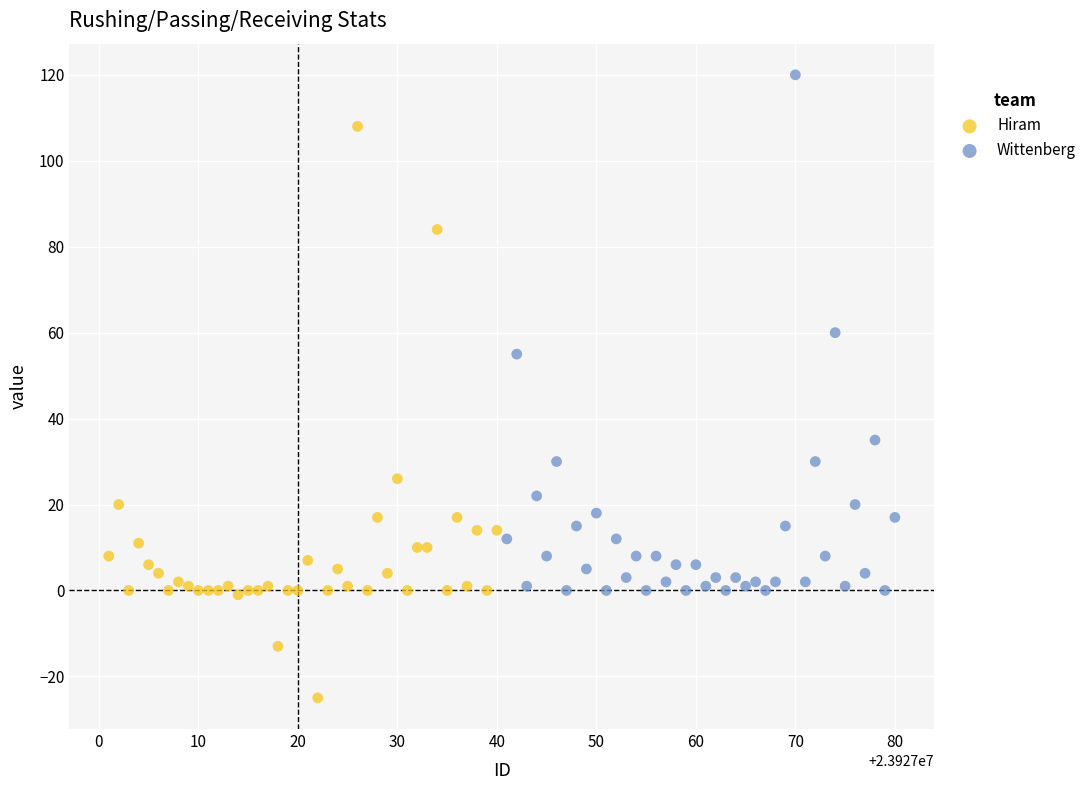

Which series contains the highest Y value?

Wittenberg